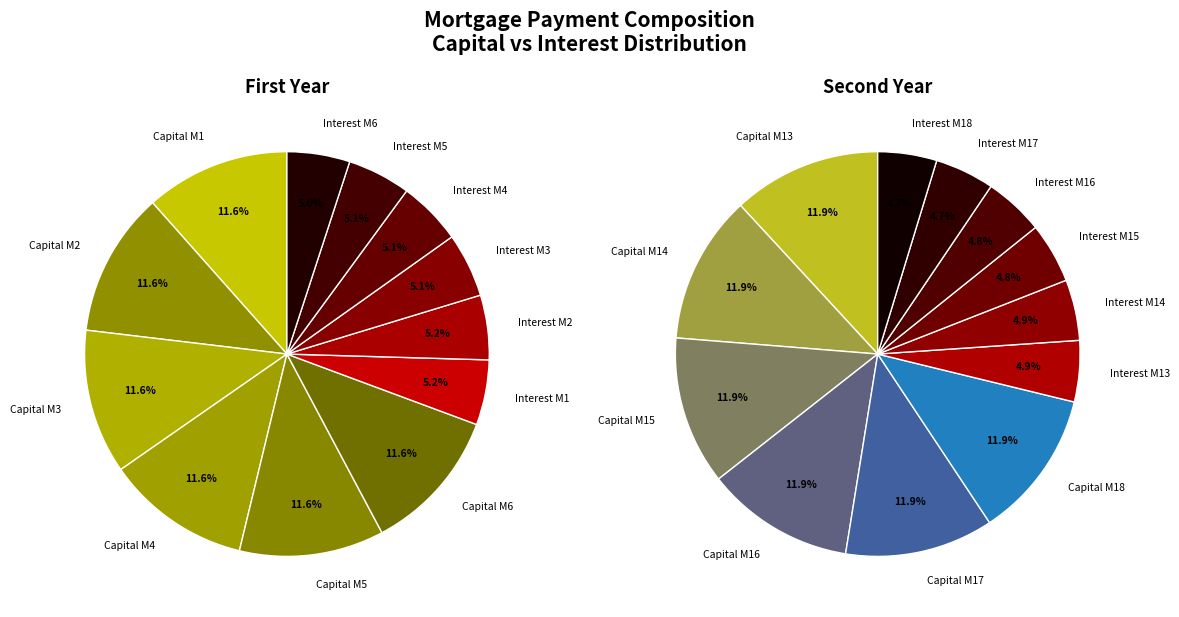

To the nearest percent, what is the average slice percentage?

8%